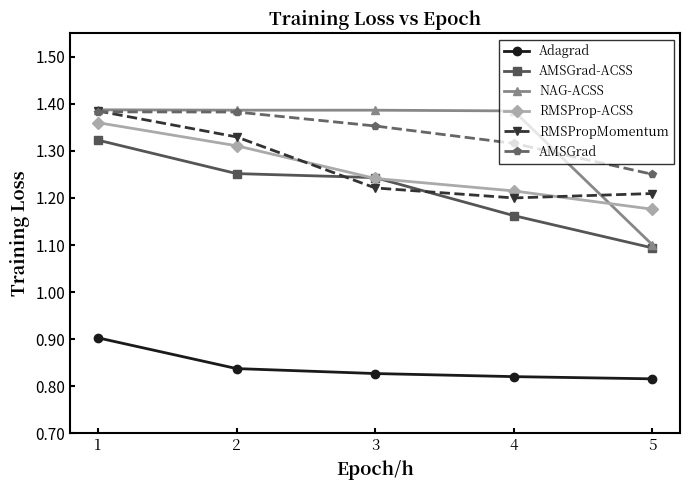

What is the difference between the highest and lowest values at 4?

0.6